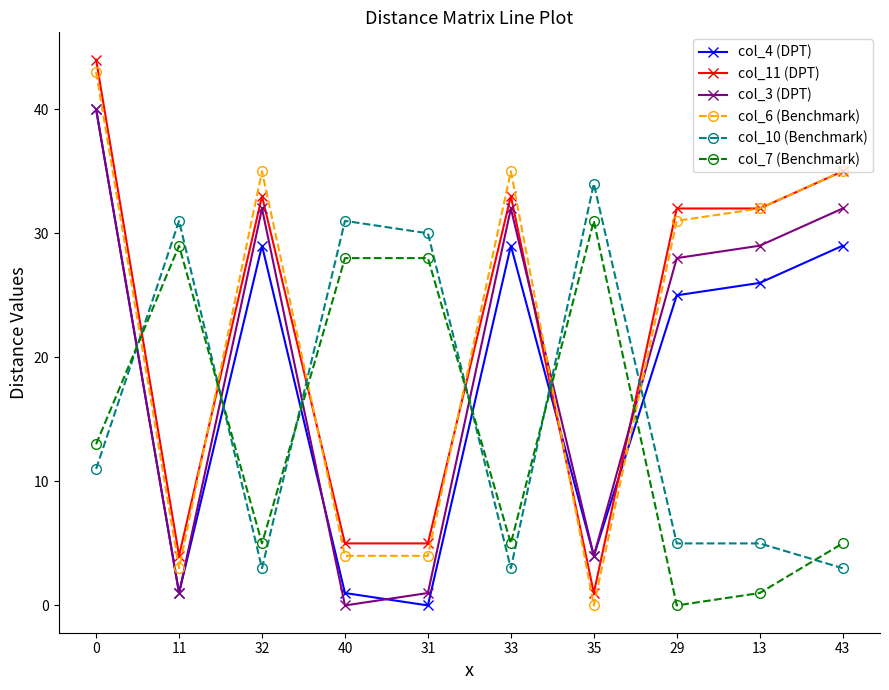

At which label does col_10 (Benchmark) reach its peak?

35